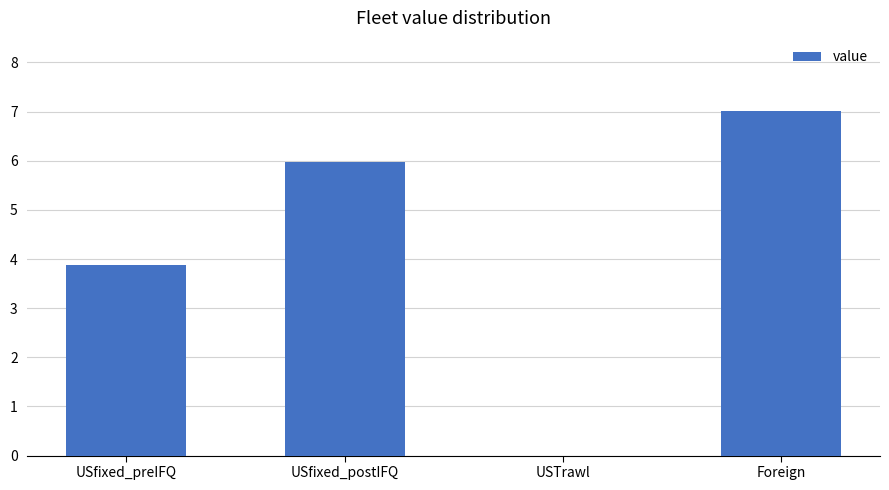

Between Foreign and USfixed_preIFQ, which is larger?

Foreign